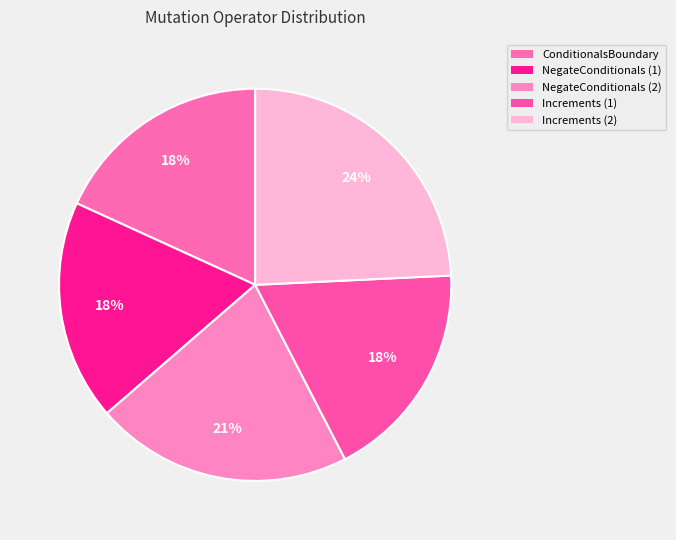

How many segments does this pie chart have?

5